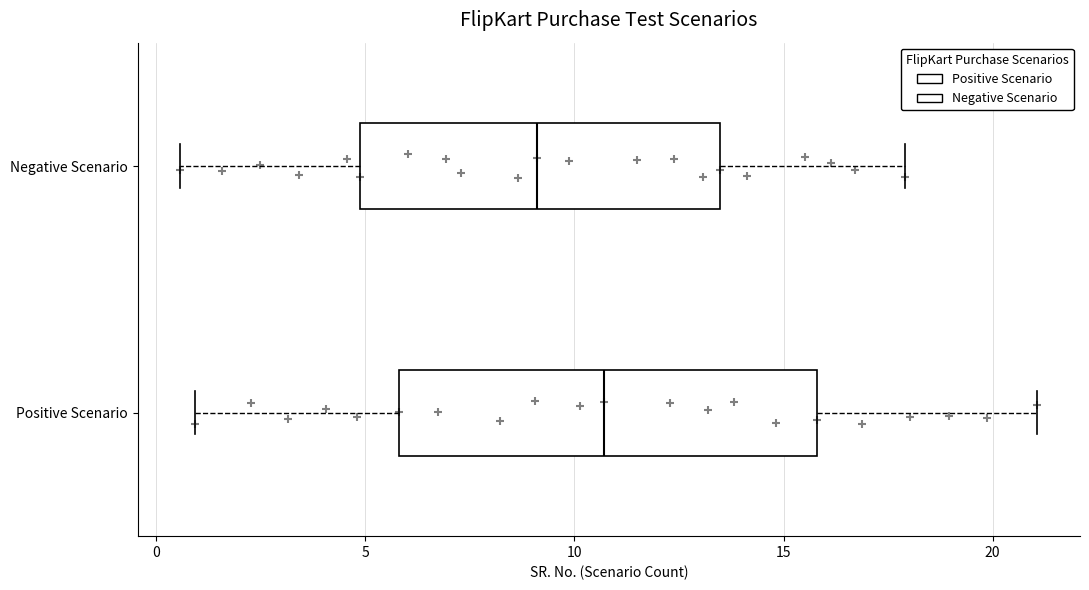

Which box's median line is the furthest to the left?

Negative Scenario